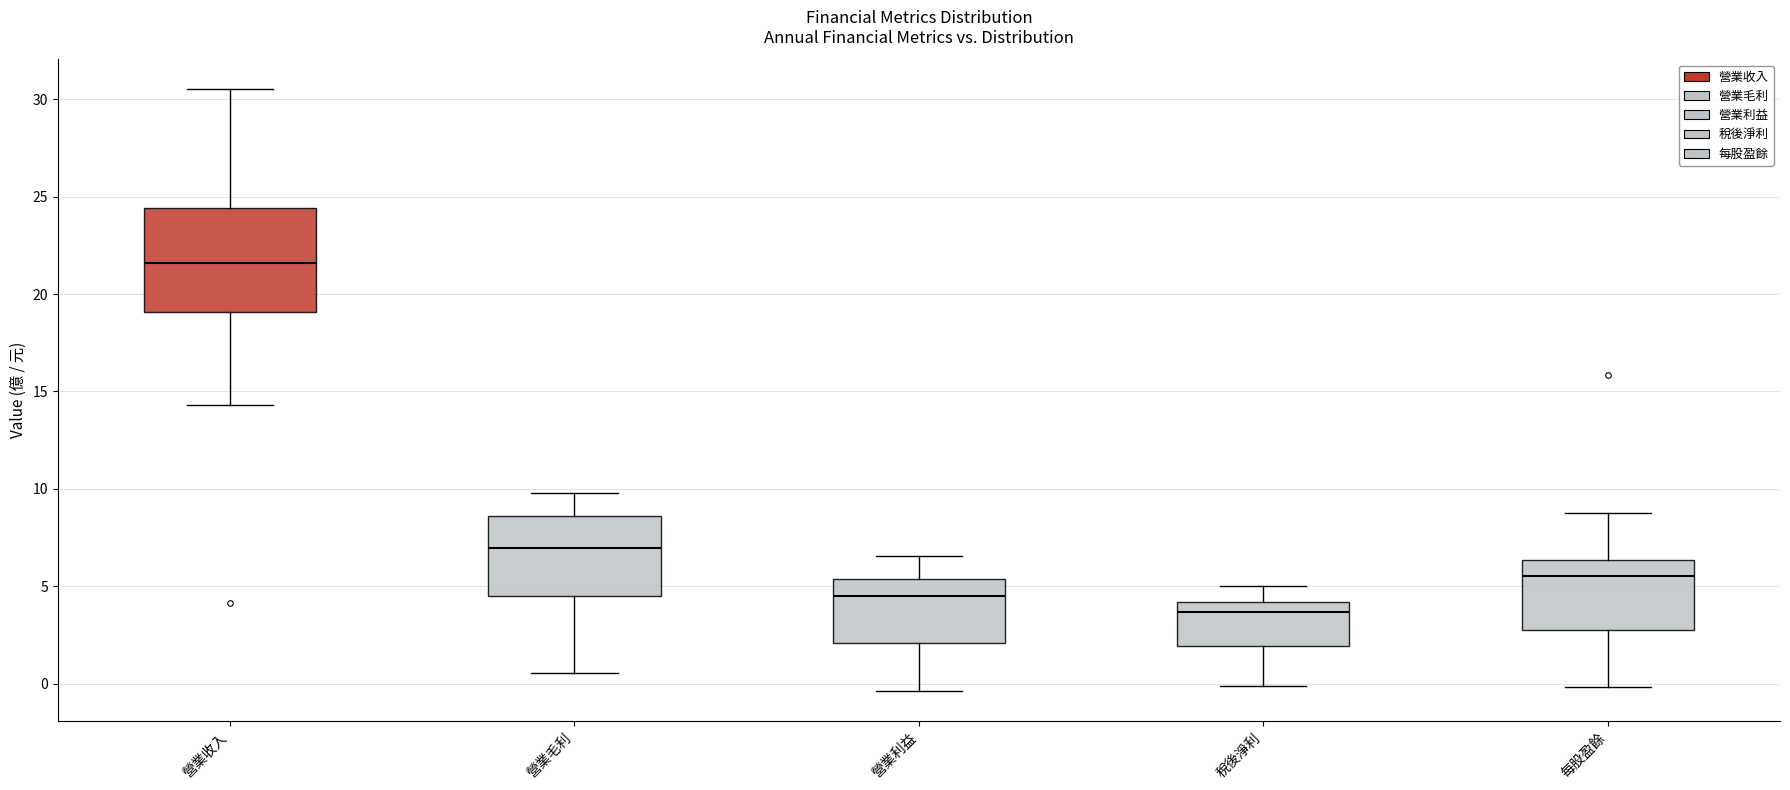

Reading left to right, transcribe this box plot: for each box, give where its median line is, the range the box spans, and where its two whiskers end, as read against the y-axis. The values are not printed on the chart, so give them approximately, as read against the axis.

營業收入: median 21.5, box 19.0 to 24.5, whiskers 14.5 to 30.5
營業毛利: median 7.0, box 4.5 to 8.5, whiskers 0.5 to 10.0
營業利益: median 4.5, box 2.0 to 5.5, whiskers -0.5 to 6.5
稅後淨利: median 3.5, box 2.0 to 4.0, whiskers 0.0 to 5.0
每股盈餘: median 5.5, box 3.0 to 6.5, whiskers 0.0 to 9.0